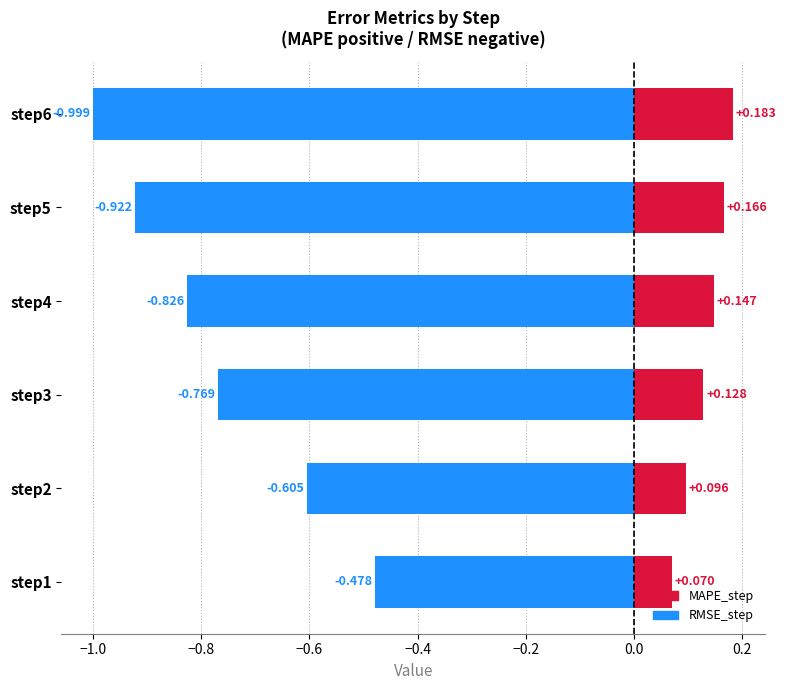

At step6, list the series in order from smallest to largest.

RMSE_step, MAPE_step